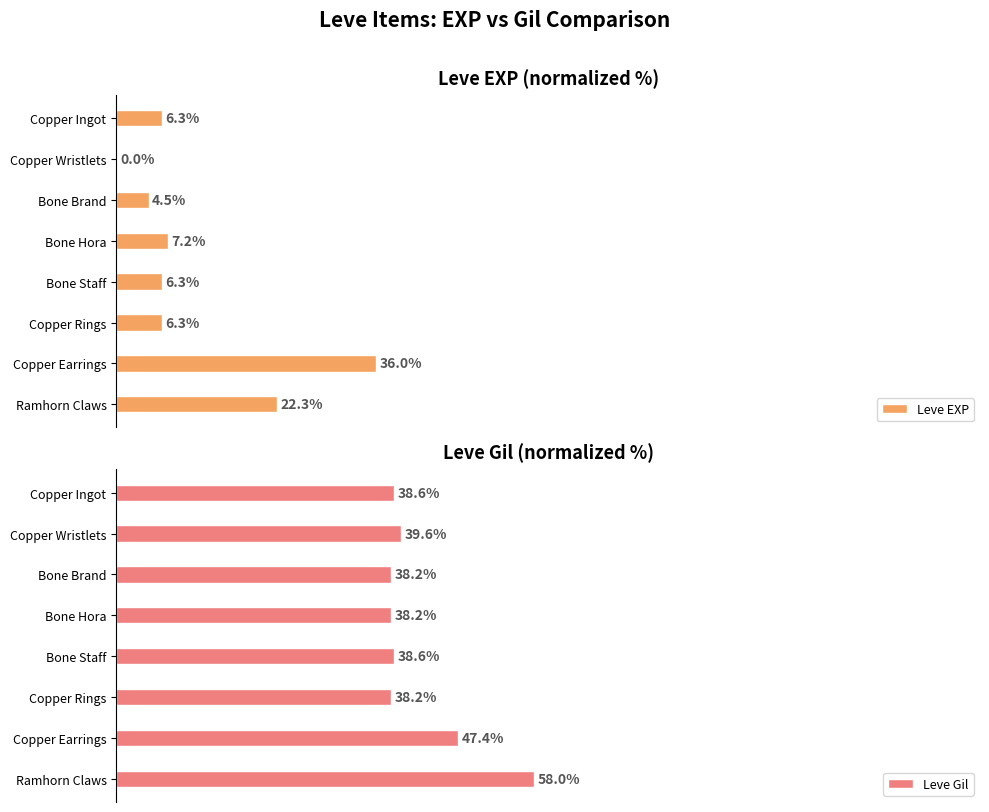

List the series in order of their overall mean, lowest first.

Leve EXP, Leve Gil